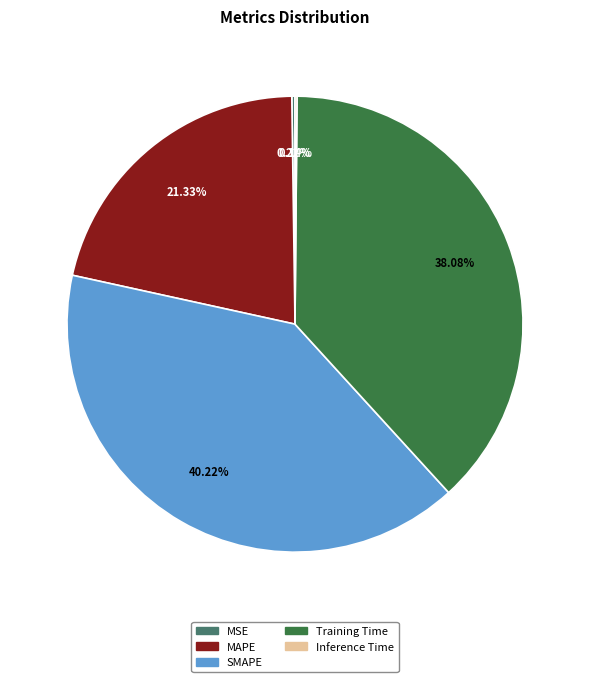

What is the largest slice in the pie chart?

SMAPE